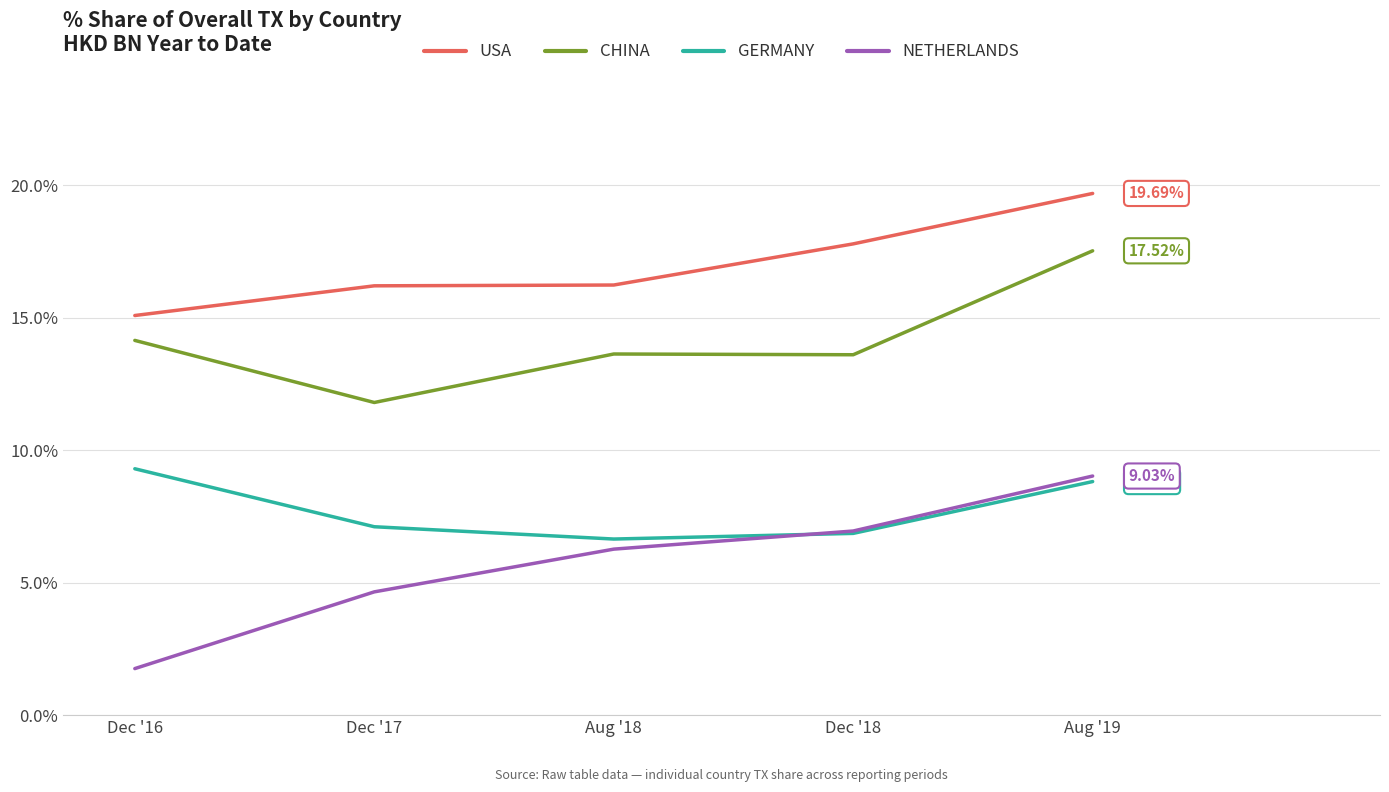

What is the maximum value shown in the chart?

19.7